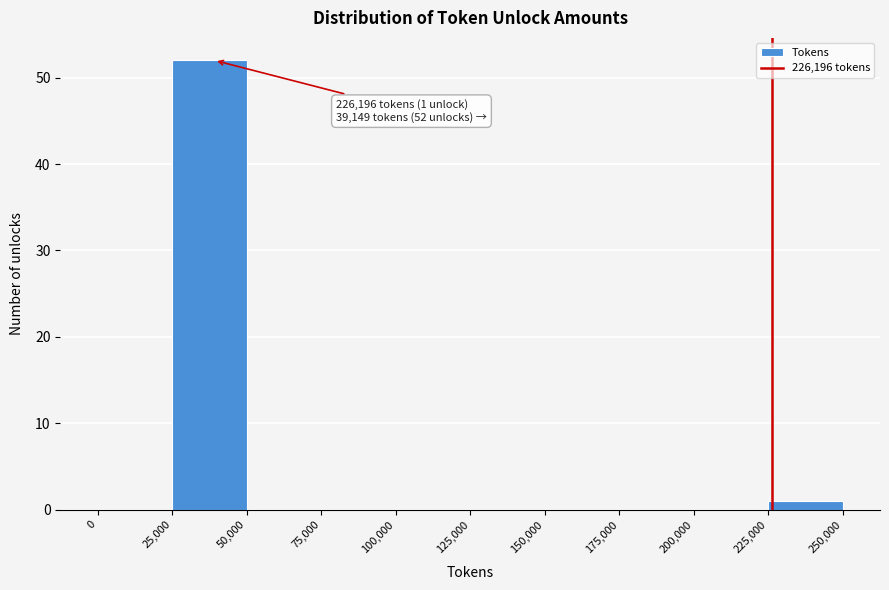

Which range on the x-axis has the tallest bar?

25,000 to 50,000